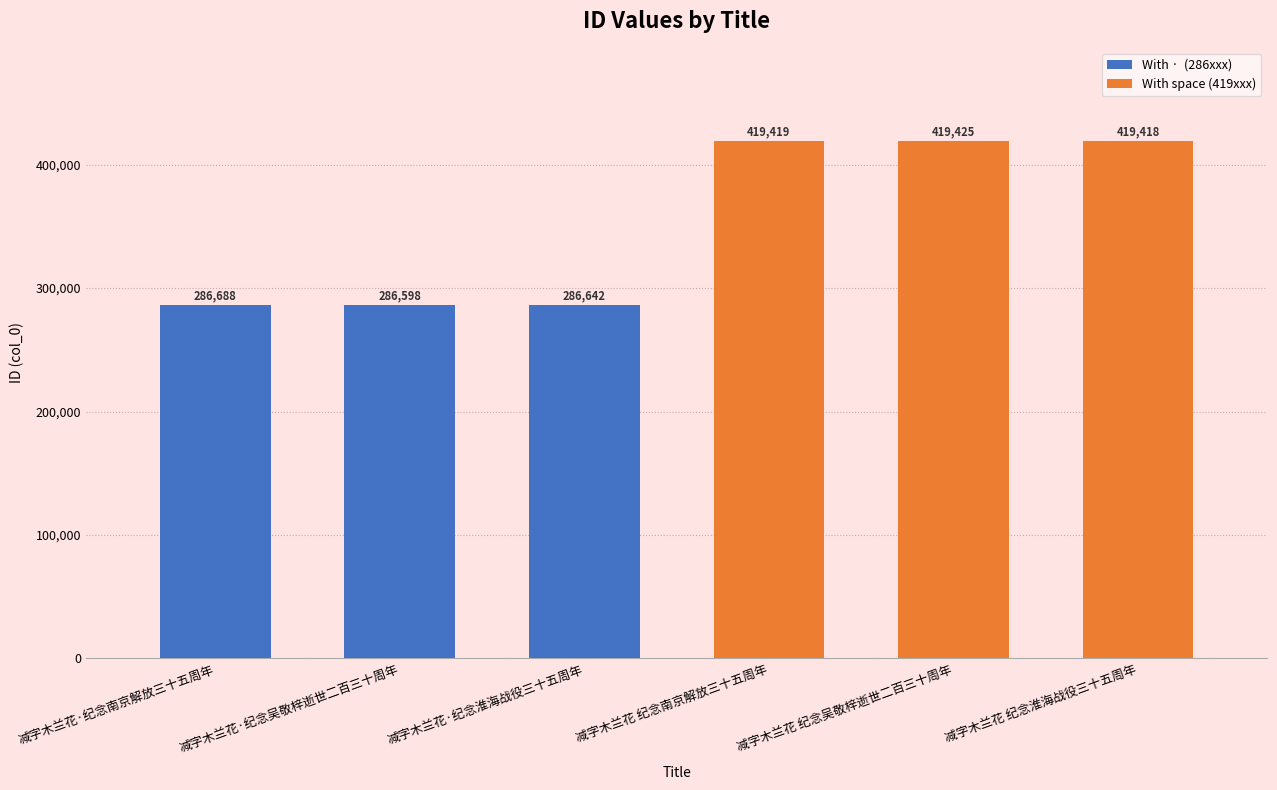

The chart shows a value of 286642 at 减字木兰花·纪念淮海战役三十五周年. True or false?

True